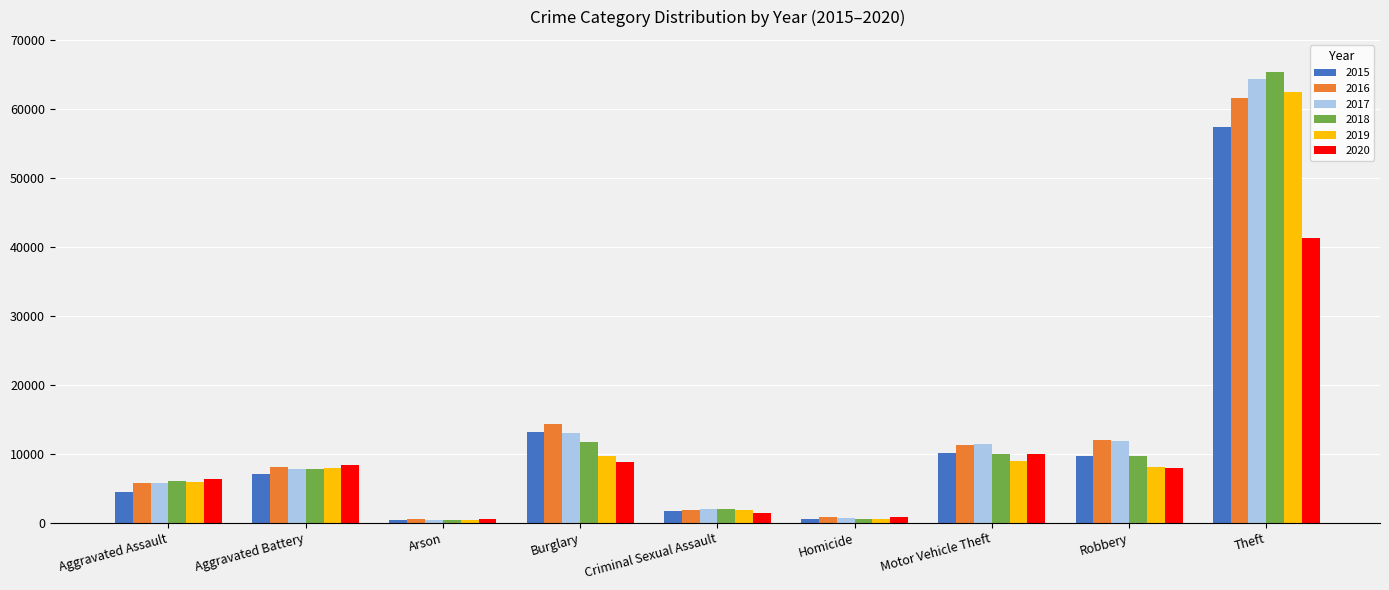

At how many categories does at least one series exceed 45693?

1